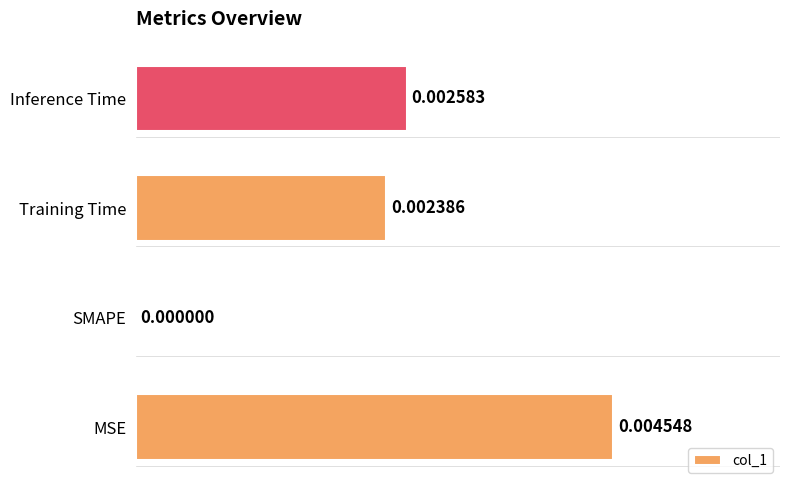

Are the bars horizontal?

Yes